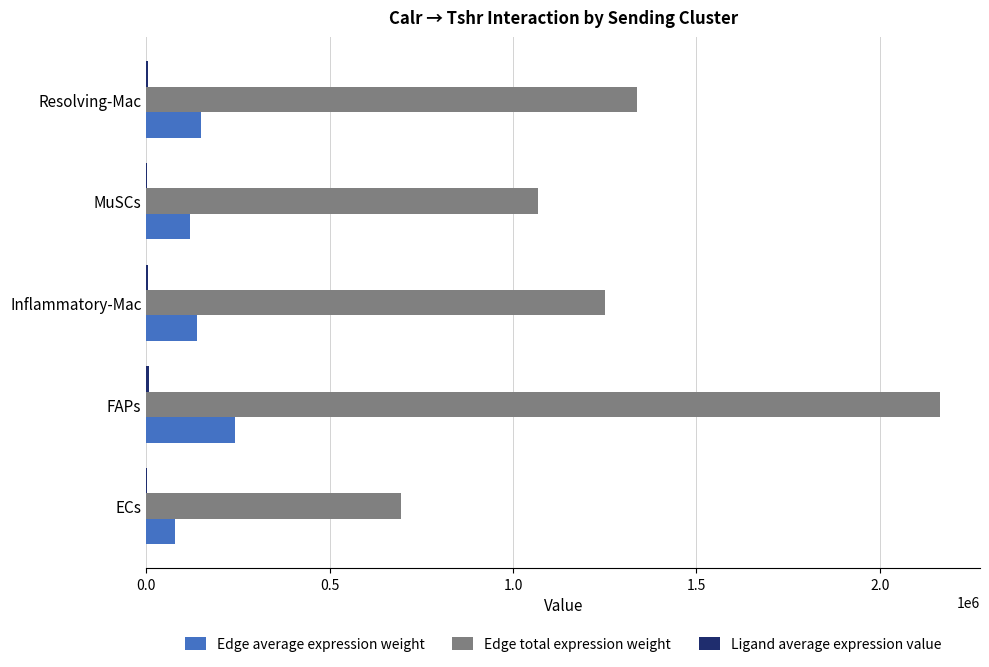

The value of Edge total expression weight at Resolving-Mac is 1338213.4. True or false?

True